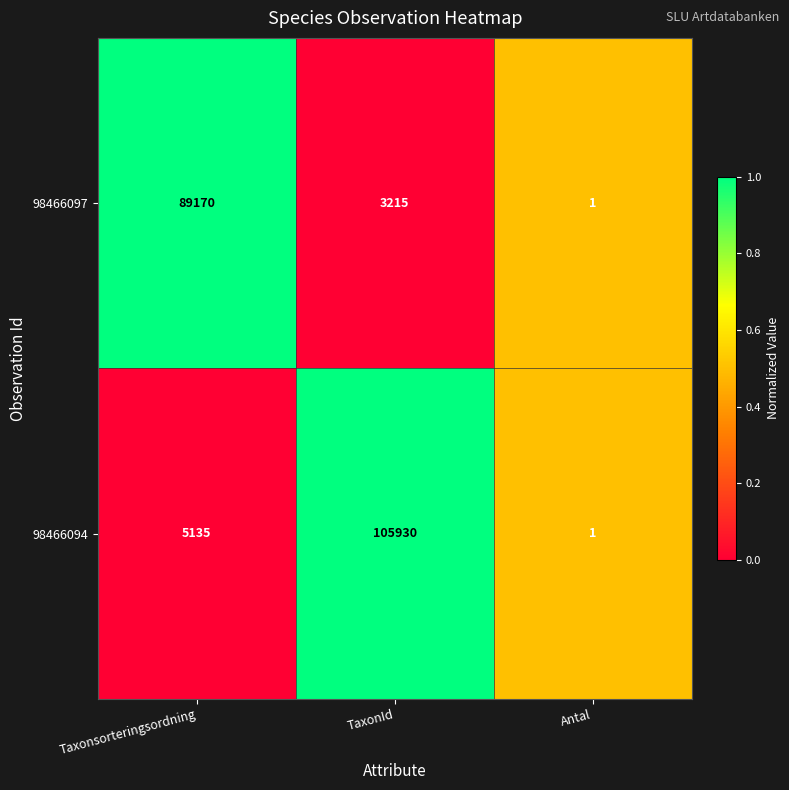

The value of 98466097 at Antal is 0. True or false?

False